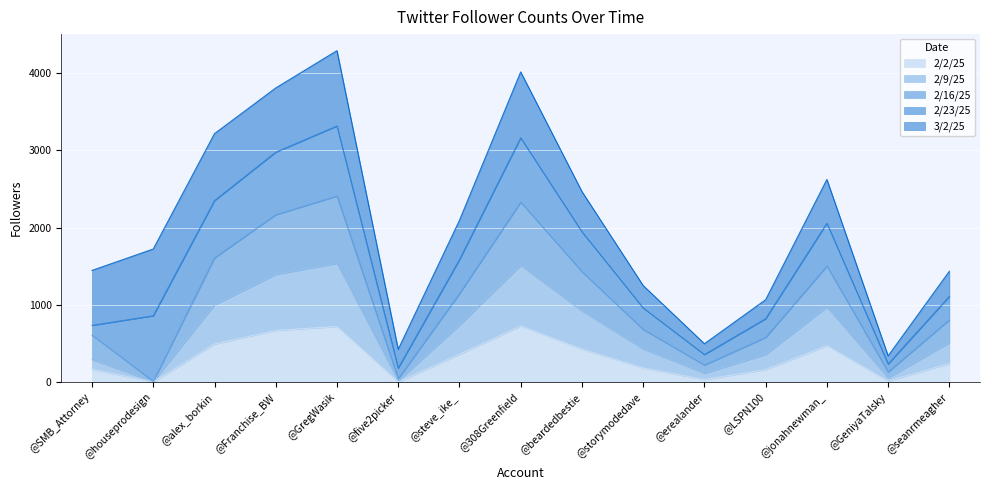

What is the value of the 2/9/25 point at the 3rd from the left?

1000